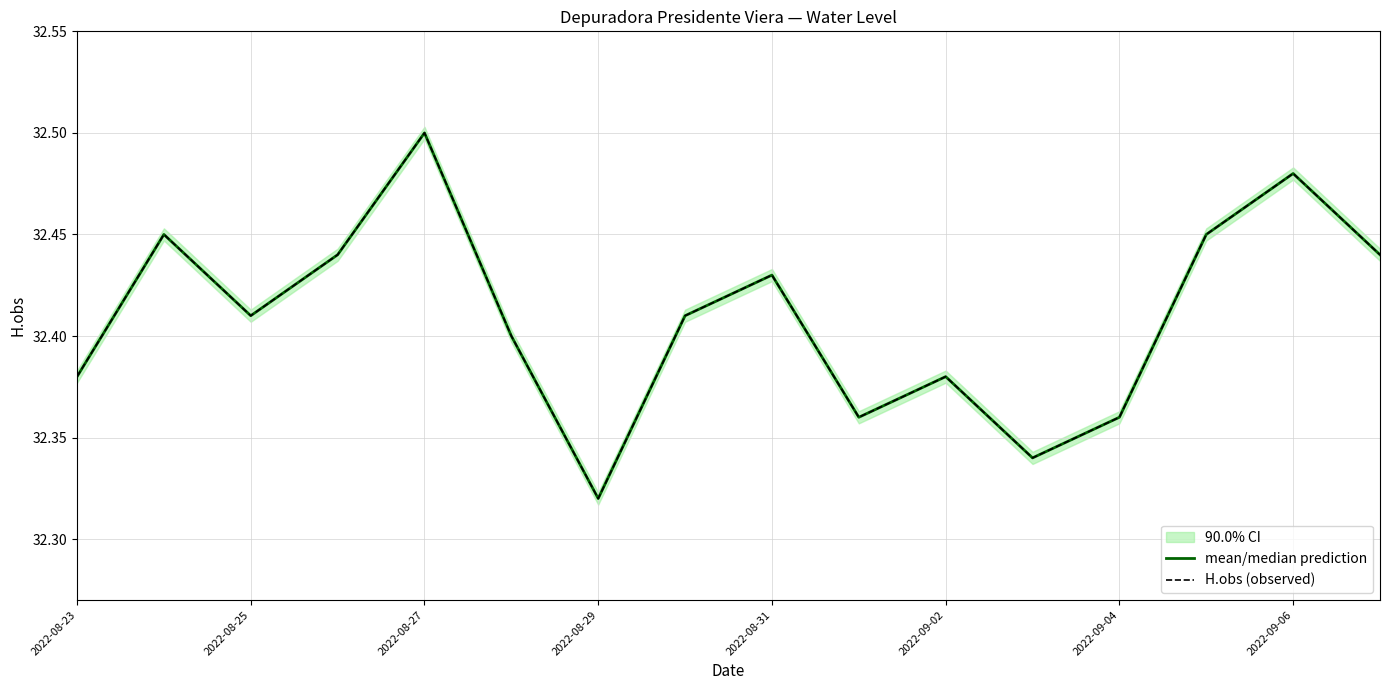

Count the number of data series in this chart.

2